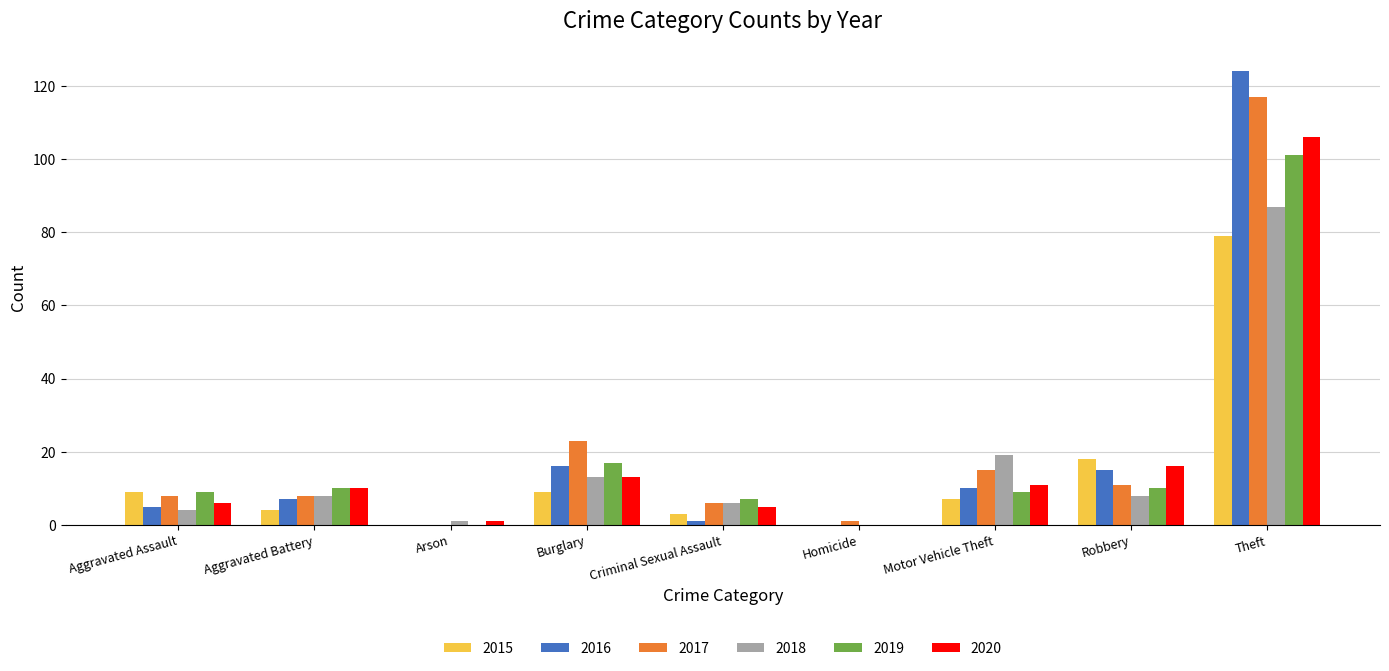

What is the sum of the 2020 values at Burglary and Motor Vehicle Theft?

24